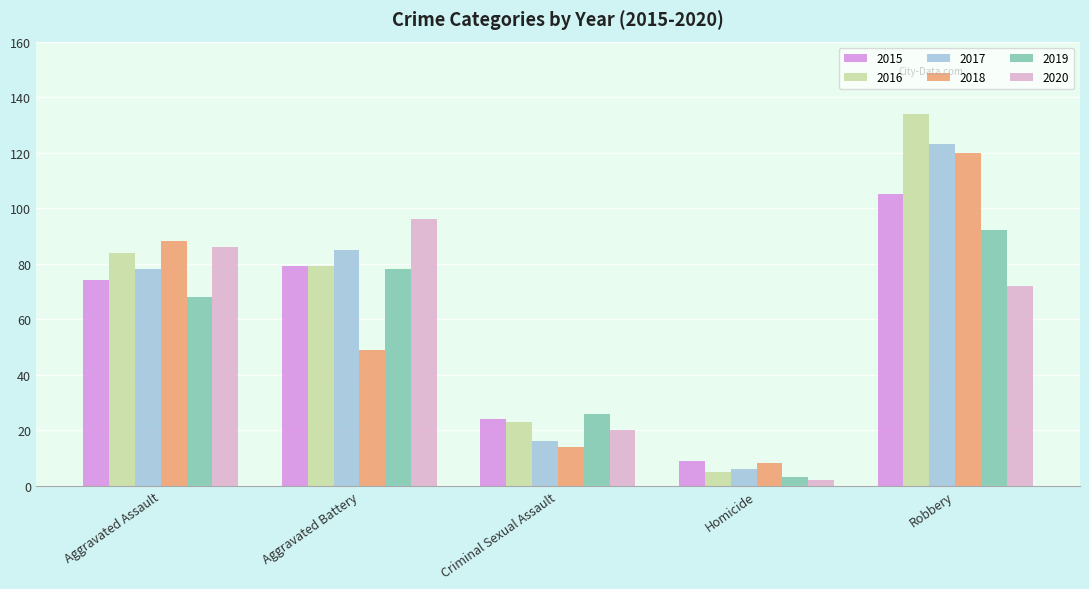

At which label does 2019 reach its minimum?

Homicide